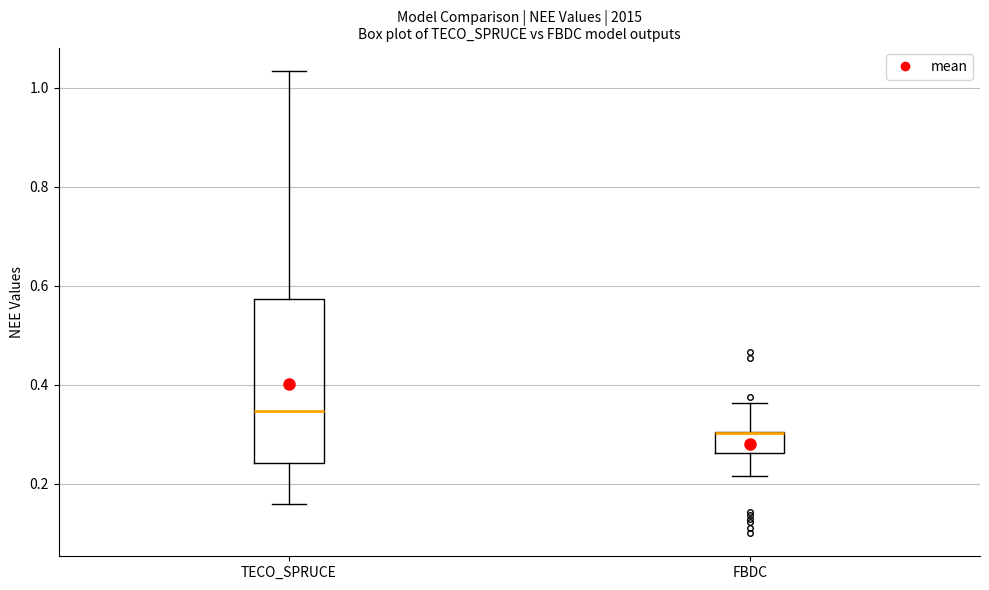

Reading left to right, read every box against the y-axis: the position of its median line, the range the box covers, and the ends of its whiskers. The values are not printed on the chart, so give them approximately, as read against the axis.

TECO_SPRUCE: median 0.34, box 0.24 to 0.58, whiskers 0.16 to 1.04
FBDC: median 0.30 (drawn on the box's upper edge), box 0.26 to 0.30, whiskers 0.22 to 0.36